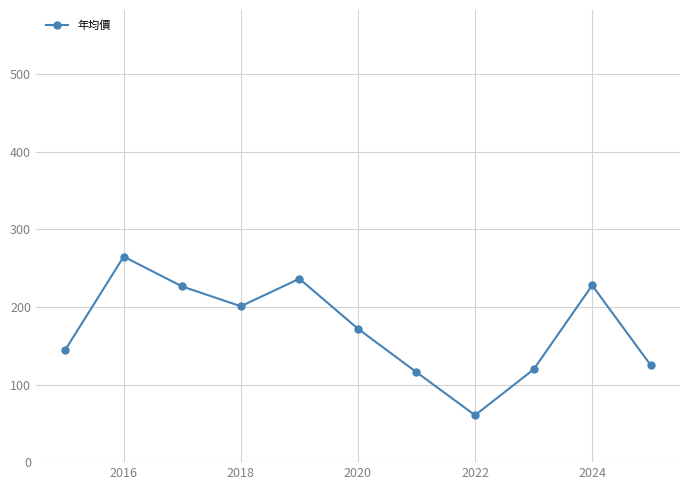

How many interior local peaks (higher than both neighbors) does the data have?

3